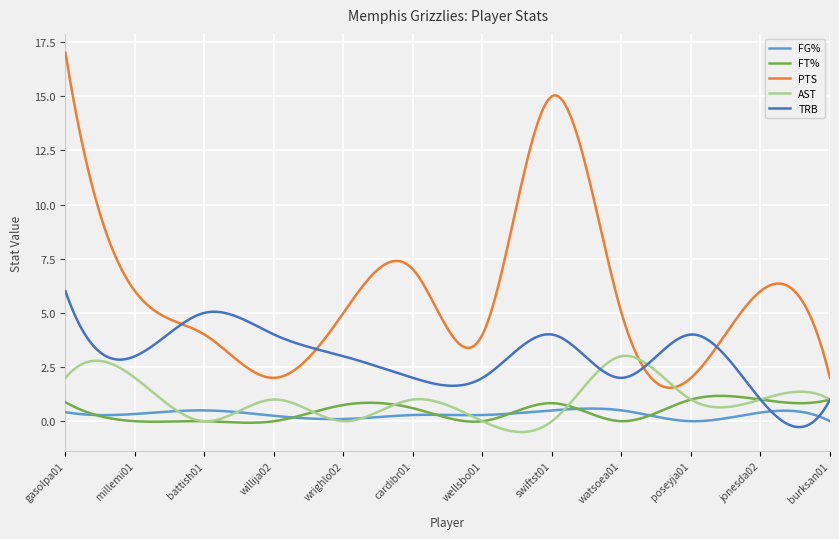

Which series has the widest spread of values?

PTS